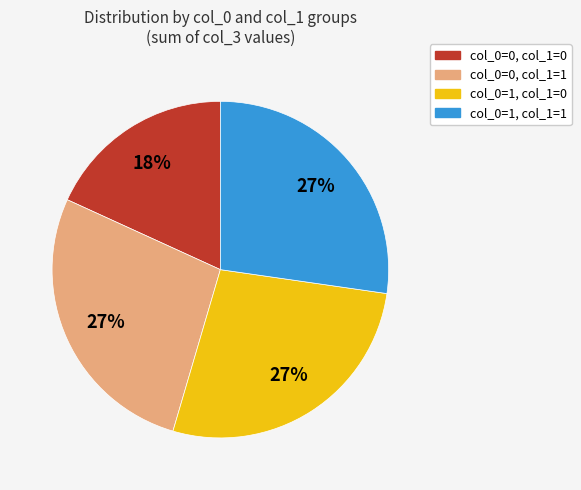

Is there any slice that represents more than half of the pie?

No